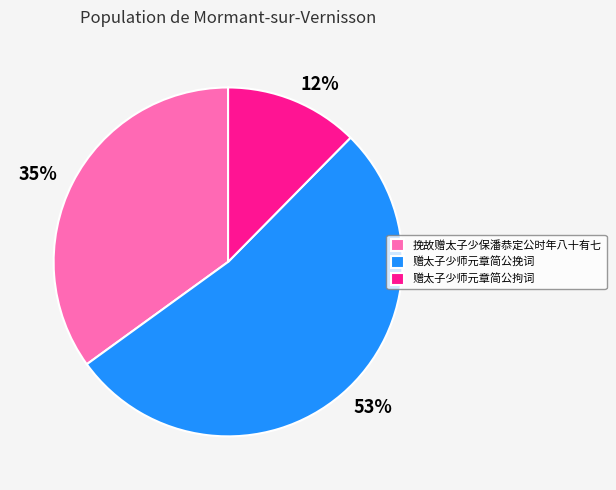

To the nearest percent, what percentage of the pie is 赠太子少师元章简公拘词?

12%